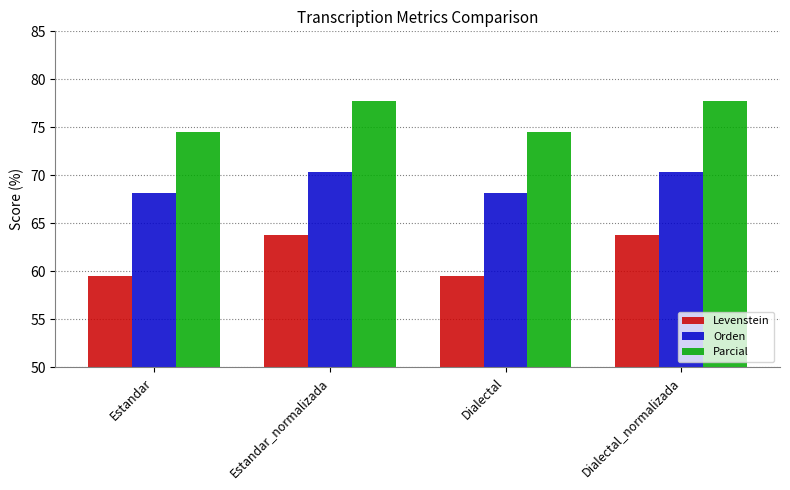

What is the total value across all series at Estandar_normalizada?

211.9